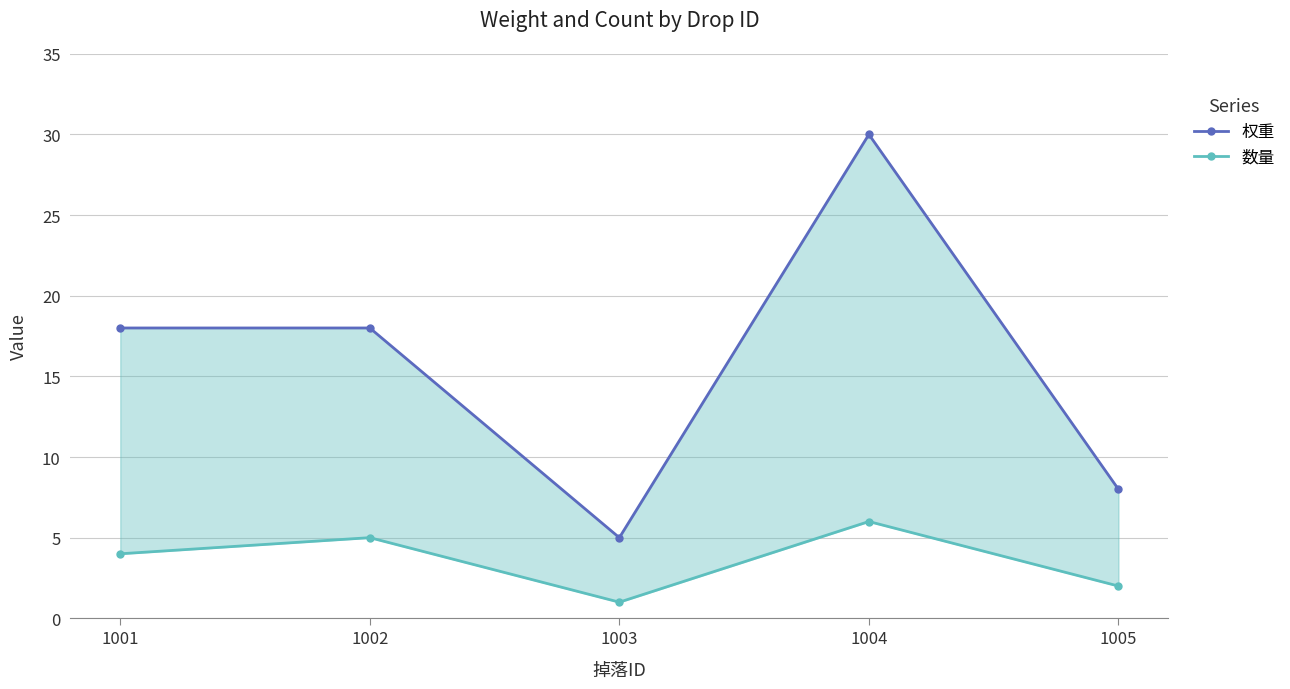

What value does the 数量 series have at 1005?

2